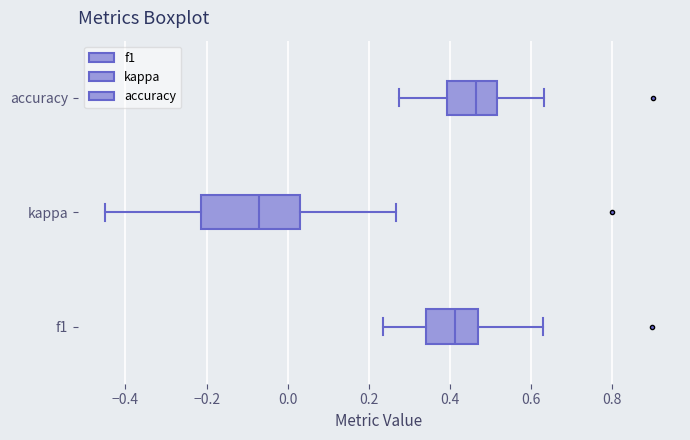

Comparing the boxes themselves (not the whiskers), which one is the widest?

kappa